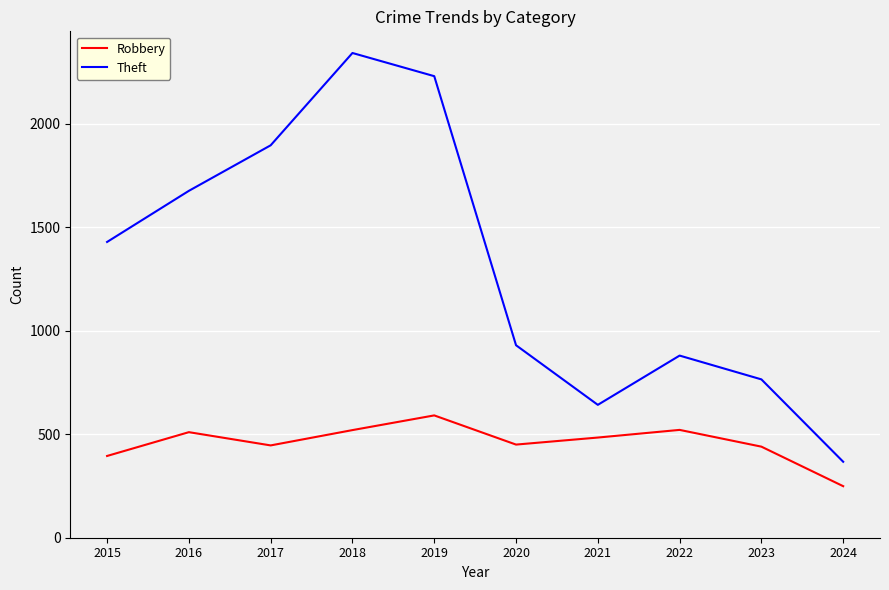

True or false: Robbery and Theft cross at least once.

False